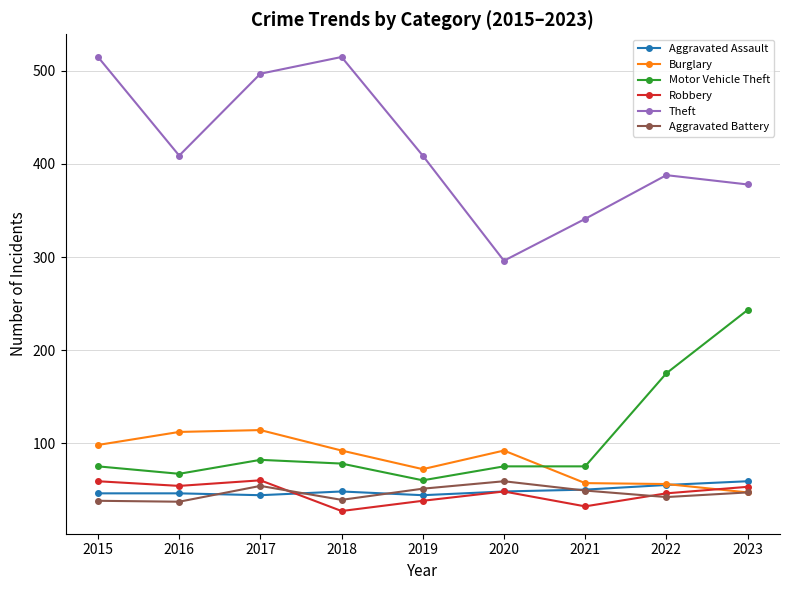

True or false: Robbery and Motor Vehicle Theft intersect in this chart.

False